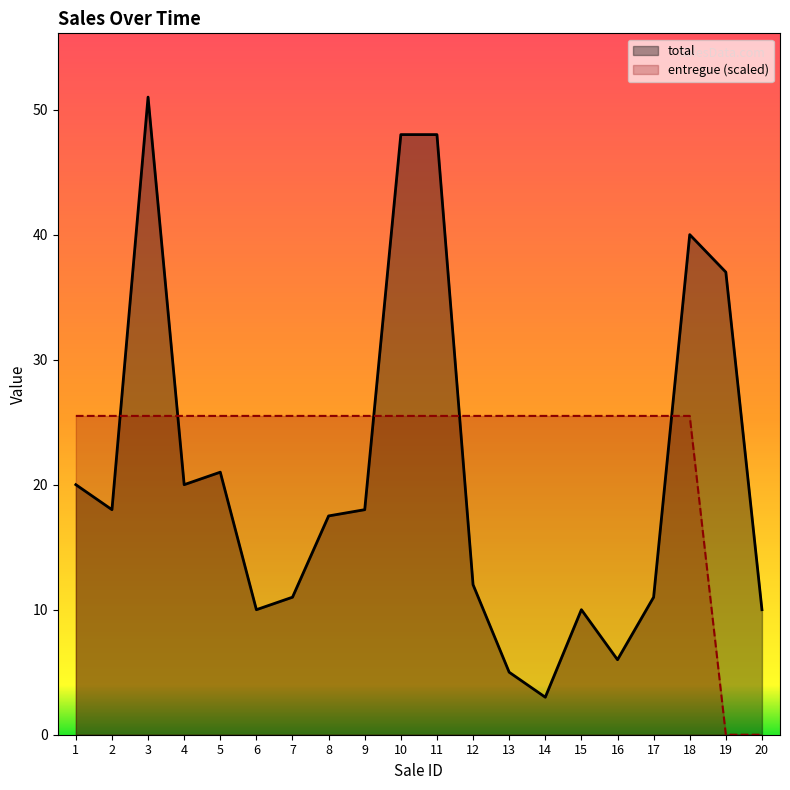

Where do entregue and total first cross each other?

2 and 3